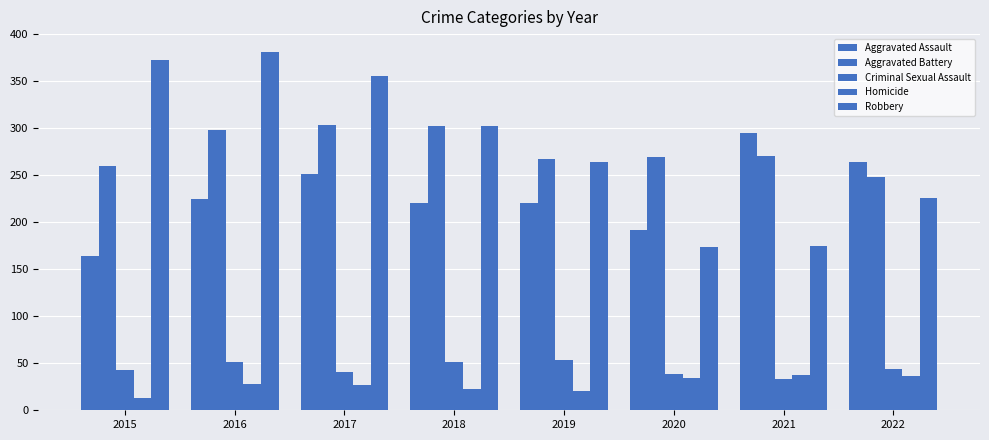

Is the value of Criminal Sexual Assault at 2015 greater than the value of Homicide at 2020?

Yes